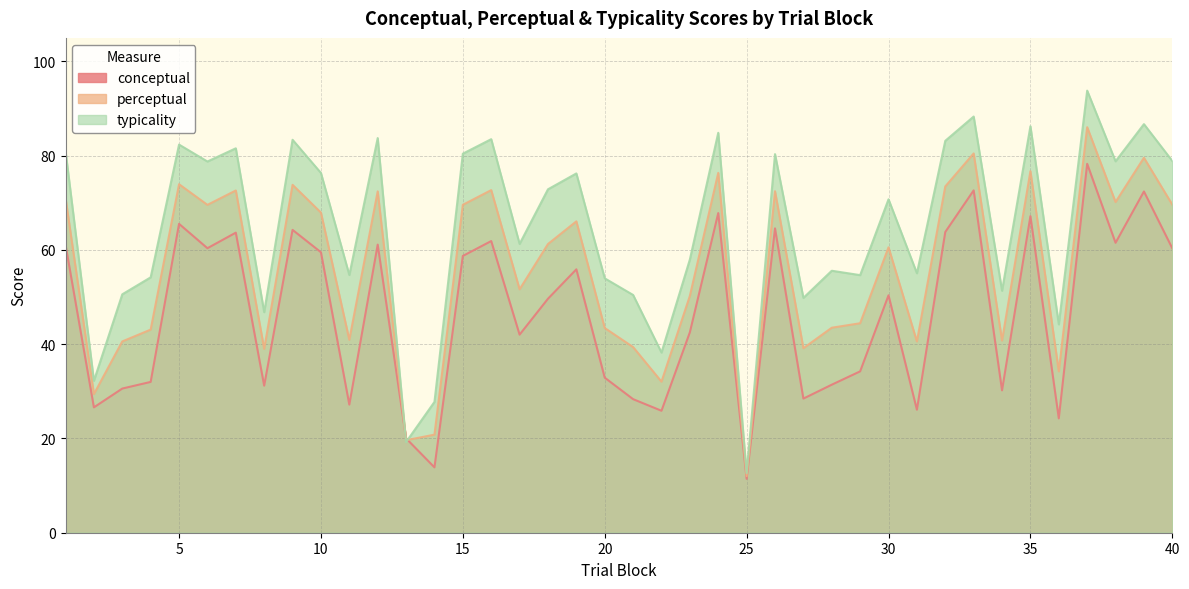

Is it true that conceptual equals 11.4 at 25?

True